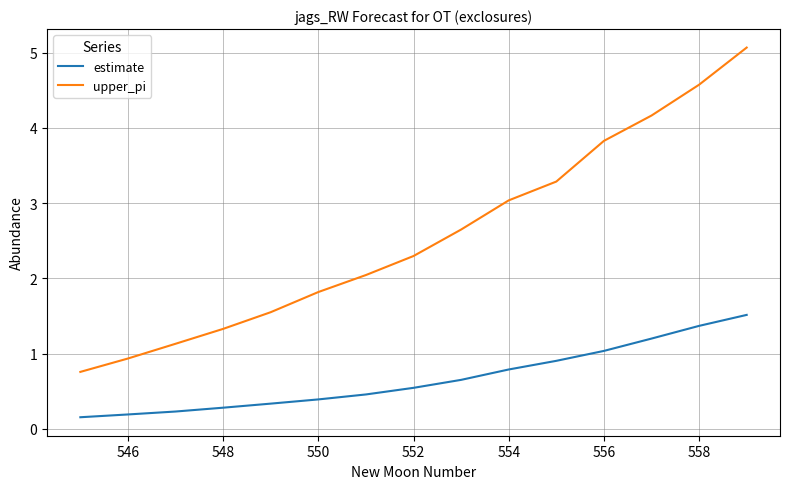

Rank the series by their average value, from lowest to highest.

estimate, upper_pi